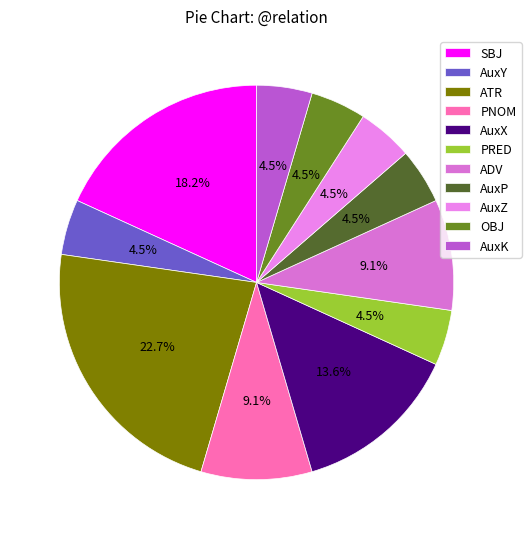

Approximately how many times larger is the value at PNOM compared to ATR?

0.4